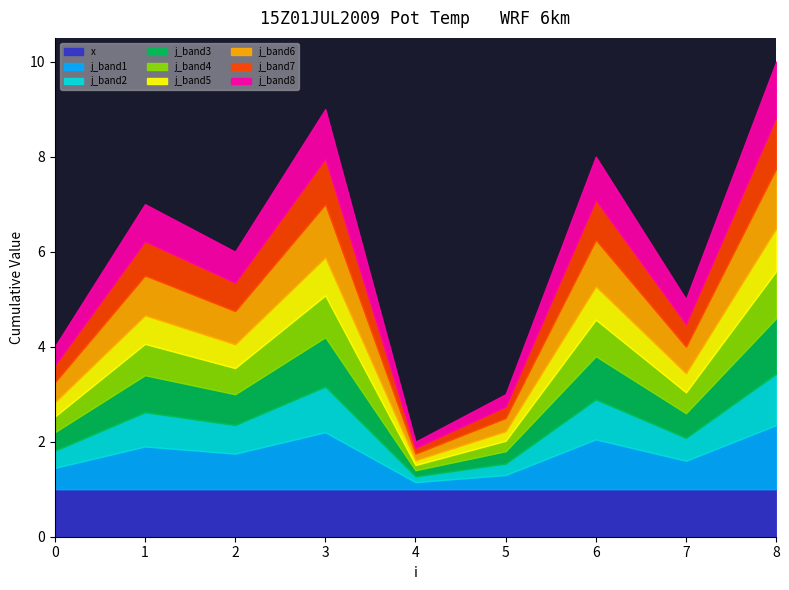

At which category does the chart reach its minimum across all series?

4